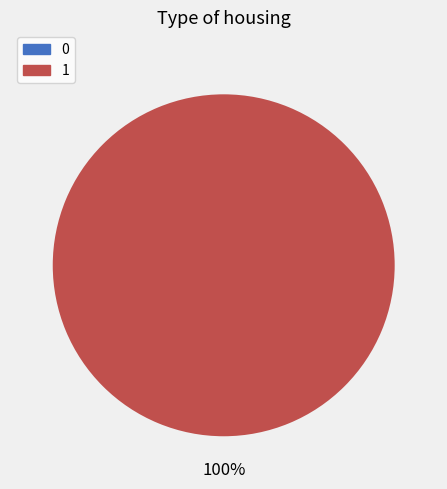

Which slice is the largest?

1